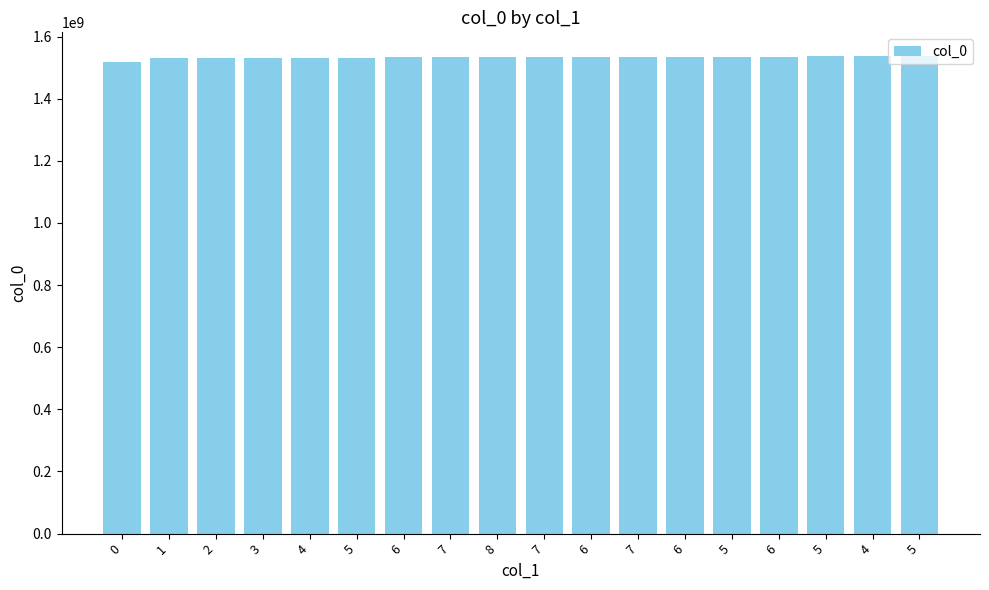

What is the label of the 3rd bar from the right?

5